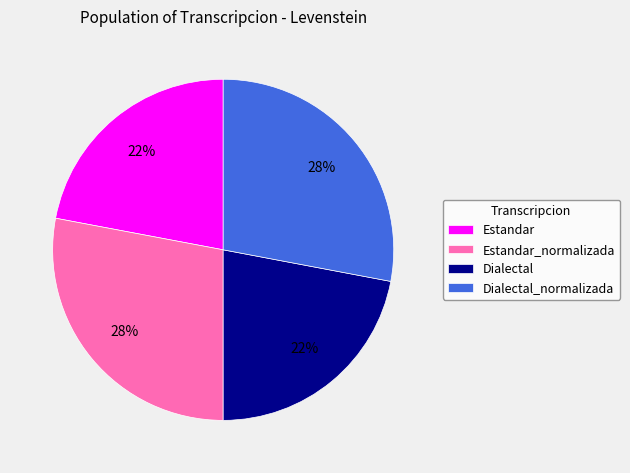

True or false: Dialectal accounts for 22% of the total.

True